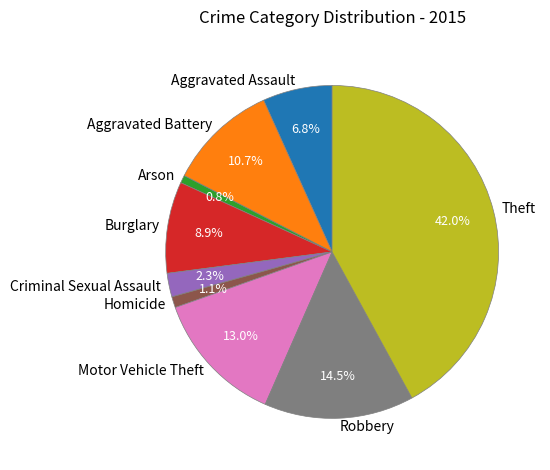

How much of the chart is everything except Arson?

99.2%